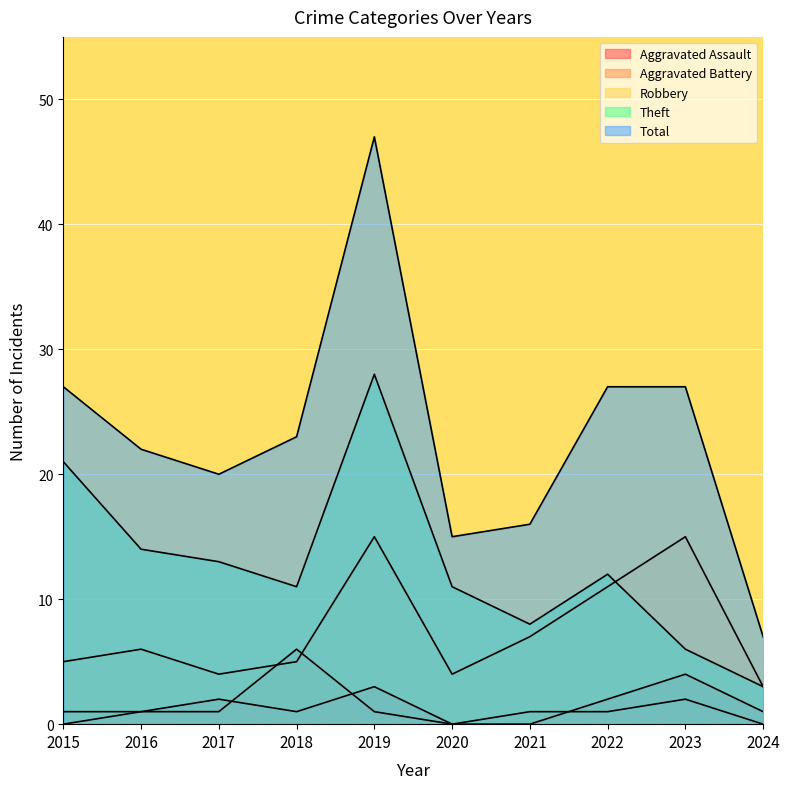

Reading left to right, extract all data points from this chart.

Aggravated Assault: 0	1	2	1	3	0	0	2	4	1
Aggravated Battery: 1	1	1	6	1	0	1	1	2	0
Robbery: 5	6	4	5	15	4	7	11	15	3
Theft: 21	14	13	11	28	11	8	12	6	3
Total: 27	22	20	23	47	15	16	27	27	7